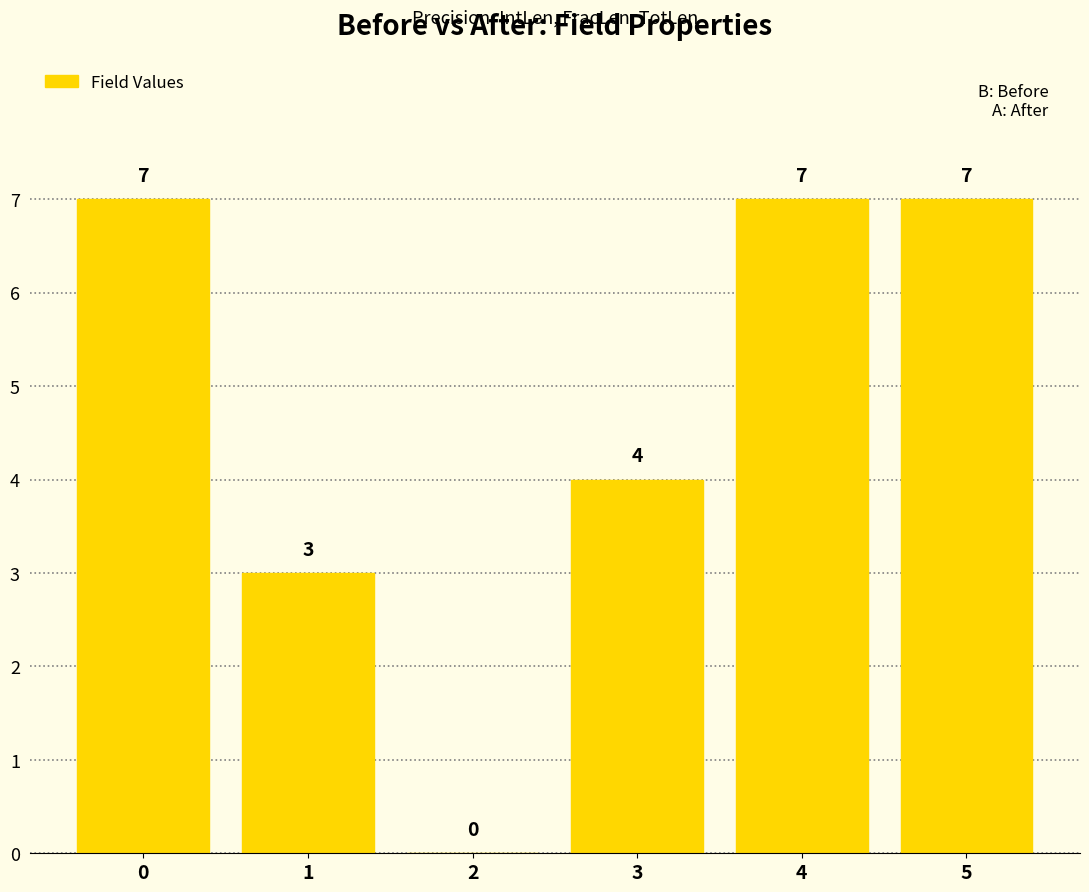

Count the values in the range 3 to 7.

5